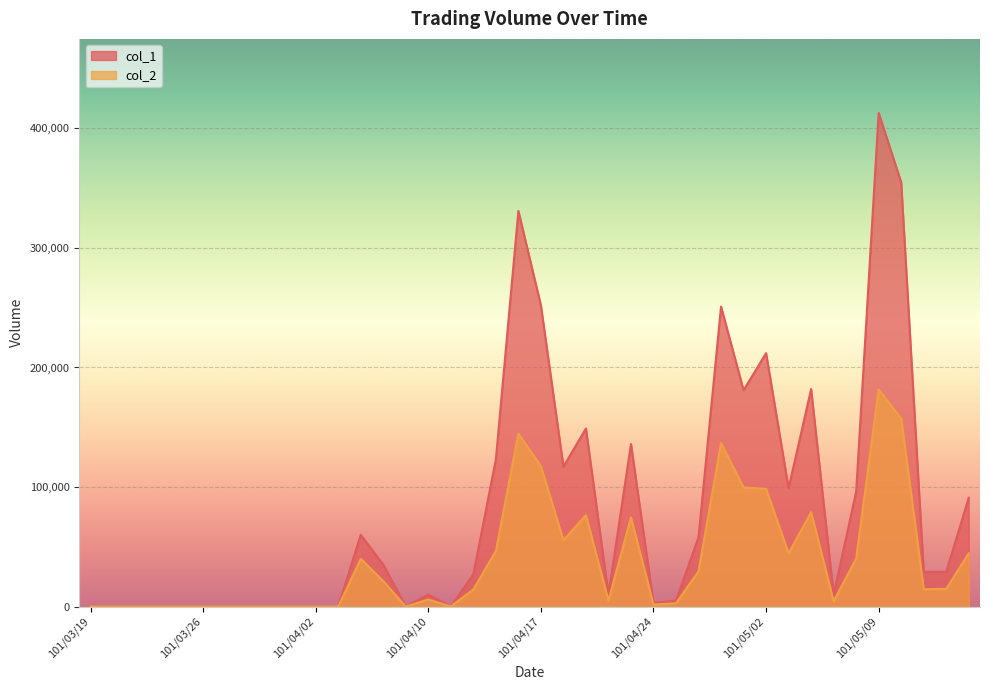

True or false: col_1 has more than 0 points higher than both neighbors.

True